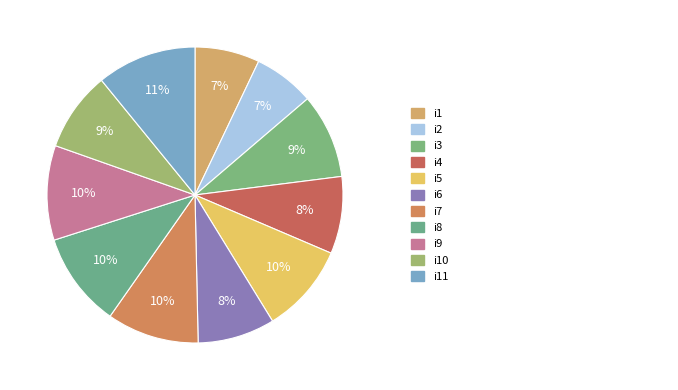

What is the largest slice in the pie chart?

i11